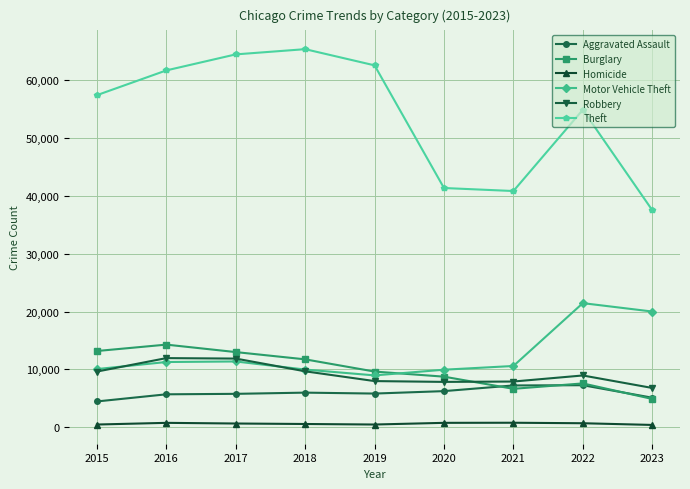

How many lines are shown in the chart?

6